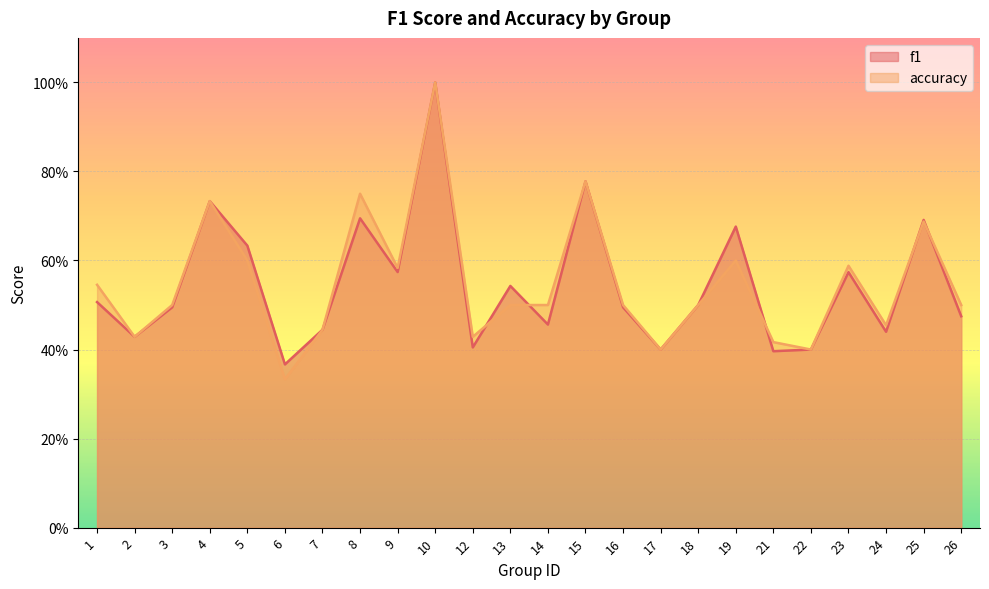

How many lines are shown in the chart?

2